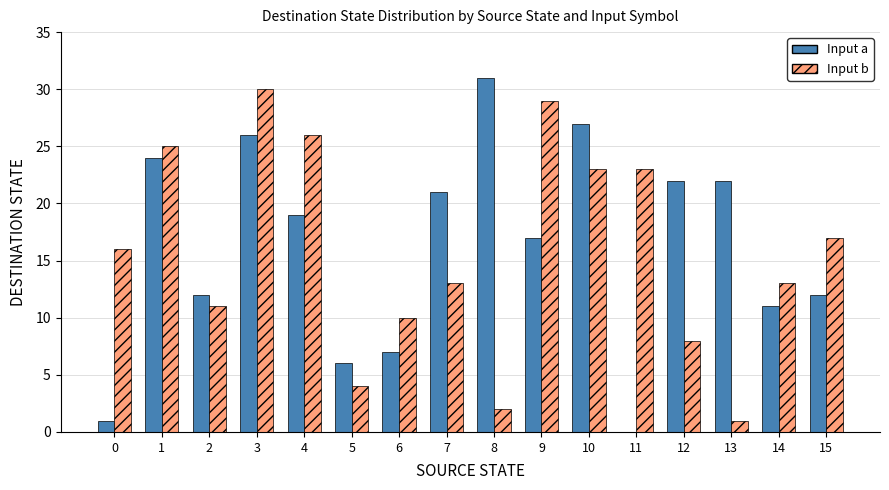

What is the difference between the Input a values at 2 and 12?

10